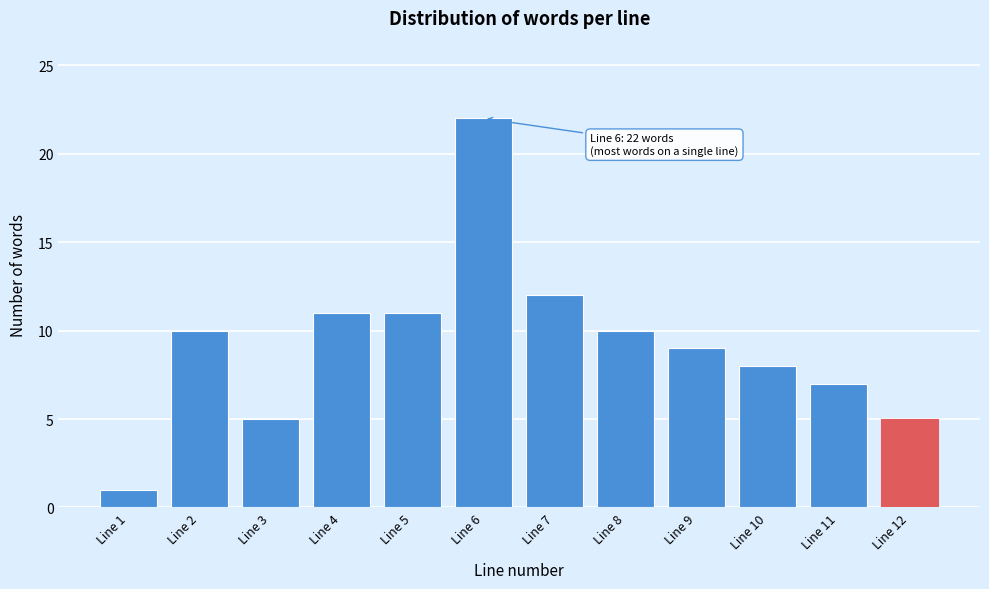

Reading left to right, transcribe all the data shown in this chart.

Line 1=1	Line 2=10	Line 3=5	Line 4=11	Line 5=11	Line 6=22	Line 7=12	Line 8=10	Line 9=9	Line 10=8	Line 11=7	Line 12=5